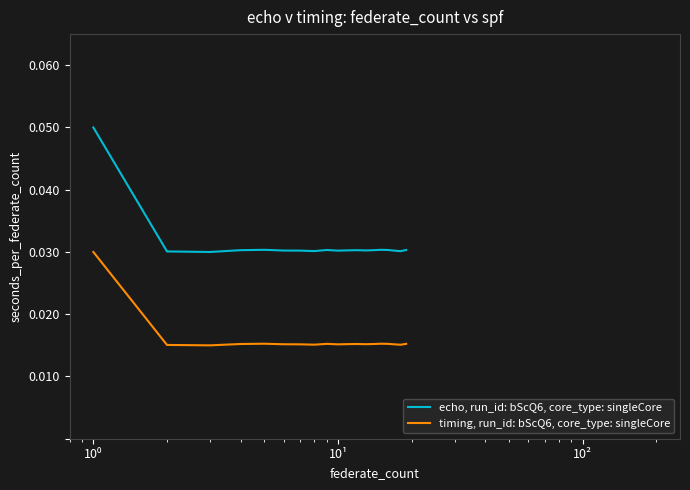

True or false: timing, run_id: bScQ6, core_type: singleCore and echo, run_id: bScQ6, core_type: singleCore intersect in this chart.

False